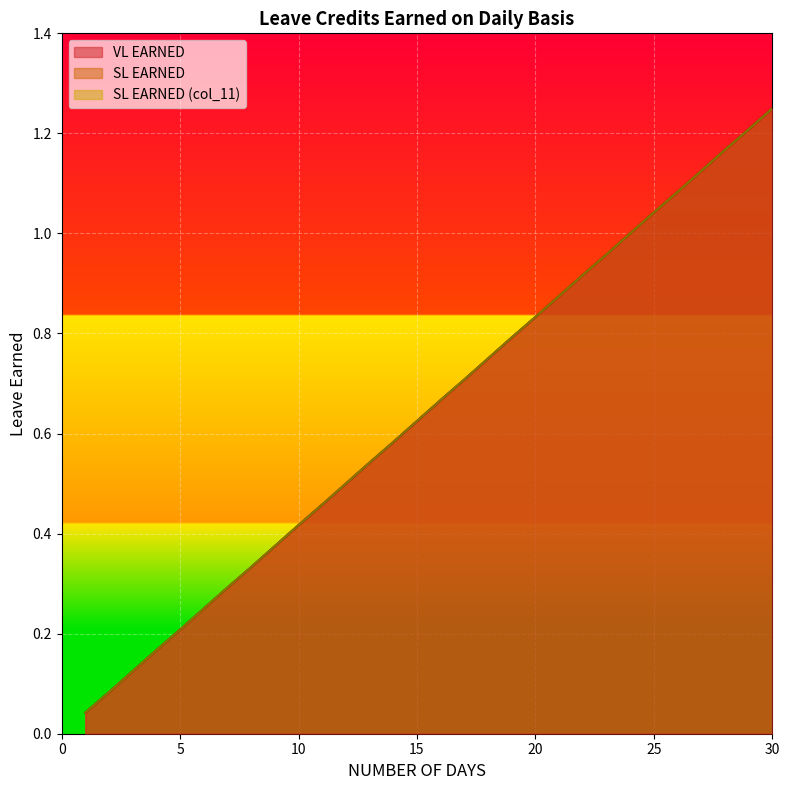

Which category has the highest value across all series?

30